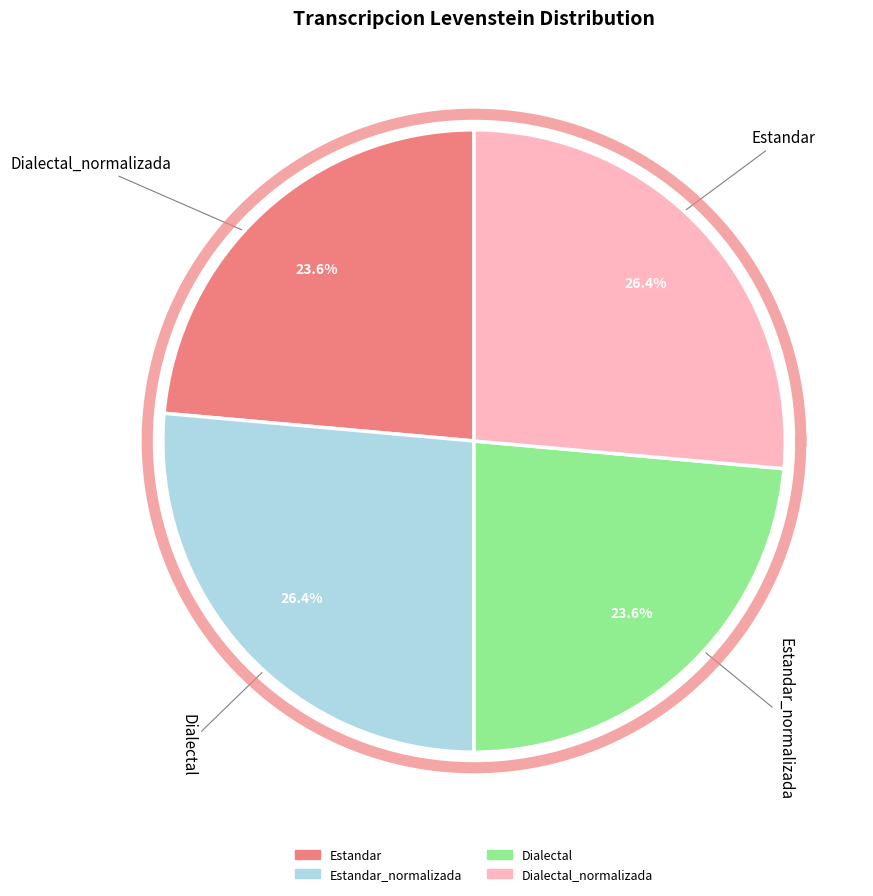

How many segments does this pie chart have?

4